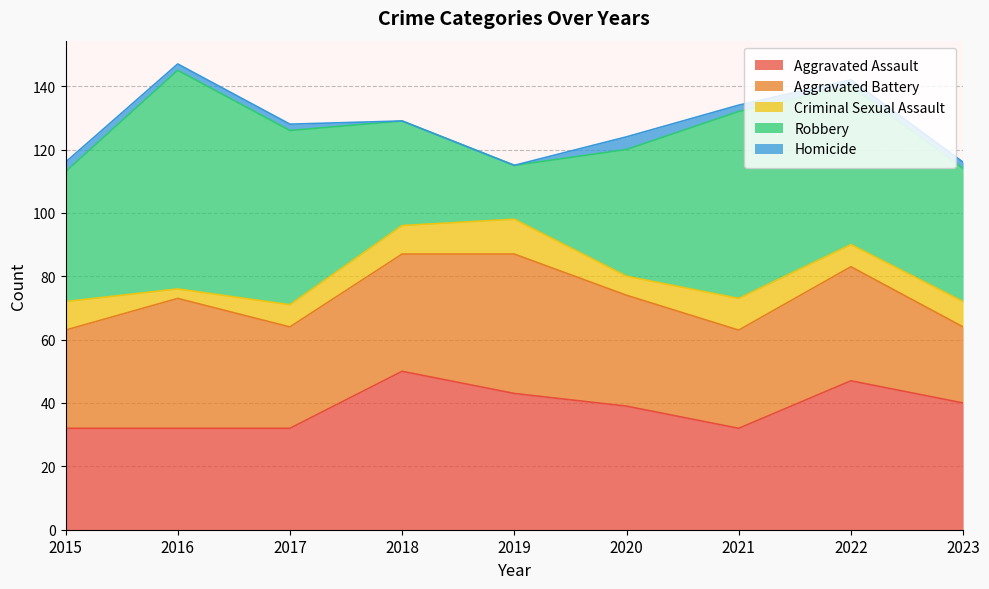

At 2015, list the series in order from largest to smallest.

Robbery, Aggravated Assault, Aggravated Battery, Criminal Sexual Assault, Homicide